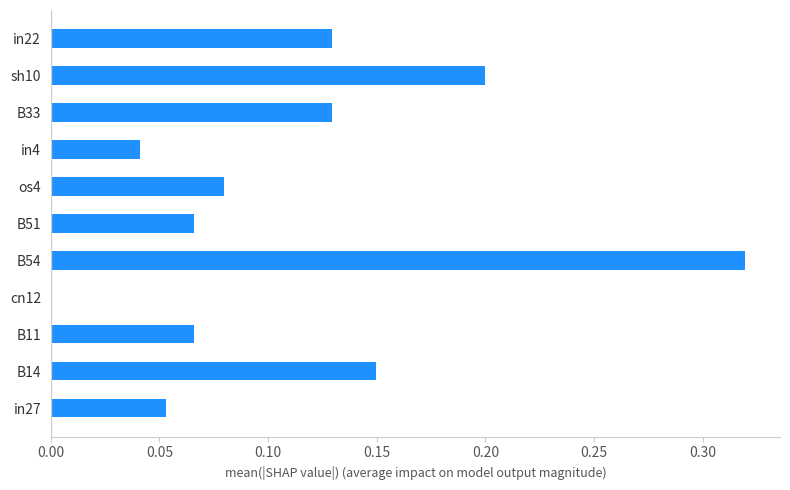

What is the change in value from B11 to B54?

+0.3